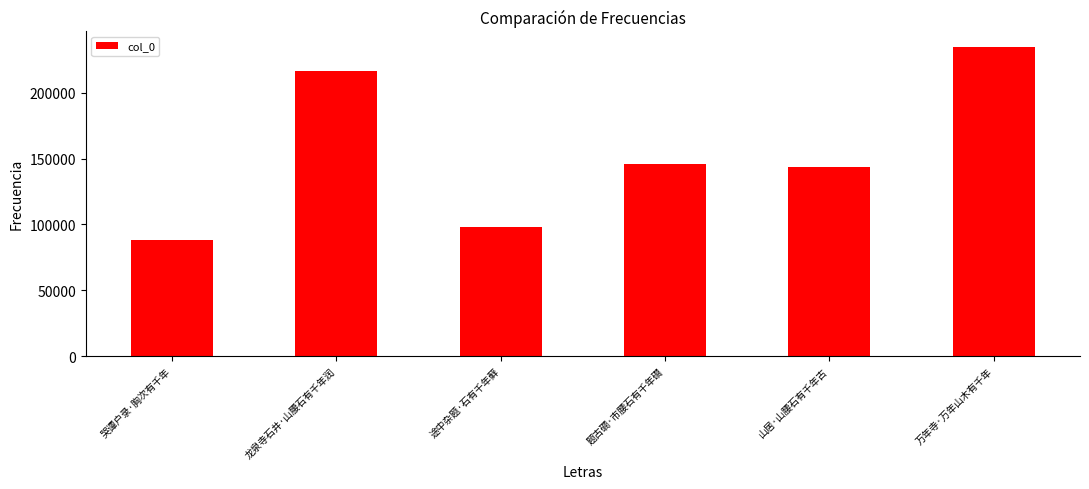

What is the change in value from 哭谭户录·胸次有千年 to 山居·山腰石有千年古?

+55996